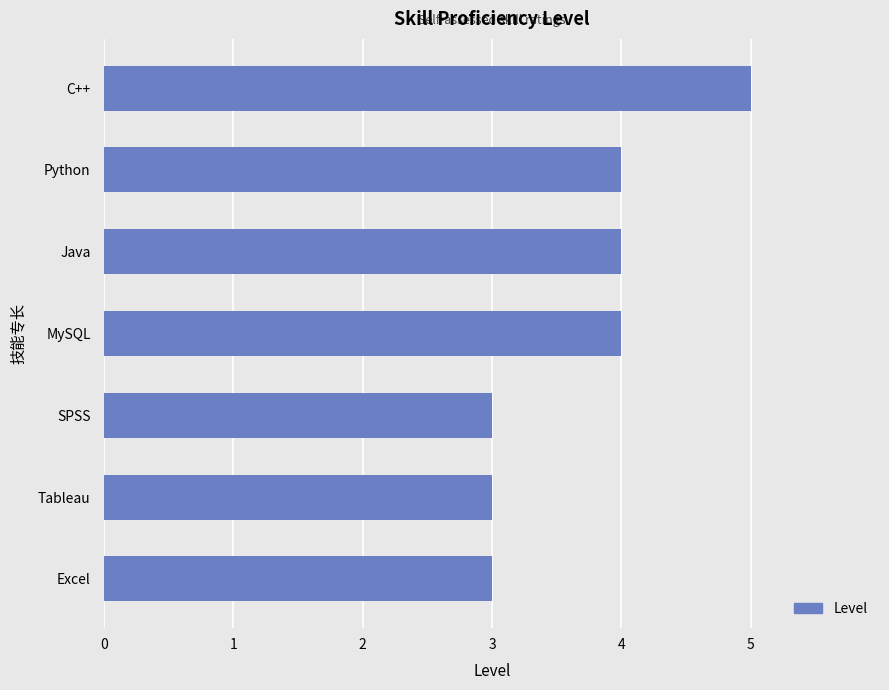

True or false: the data shows 2 at Python.

False